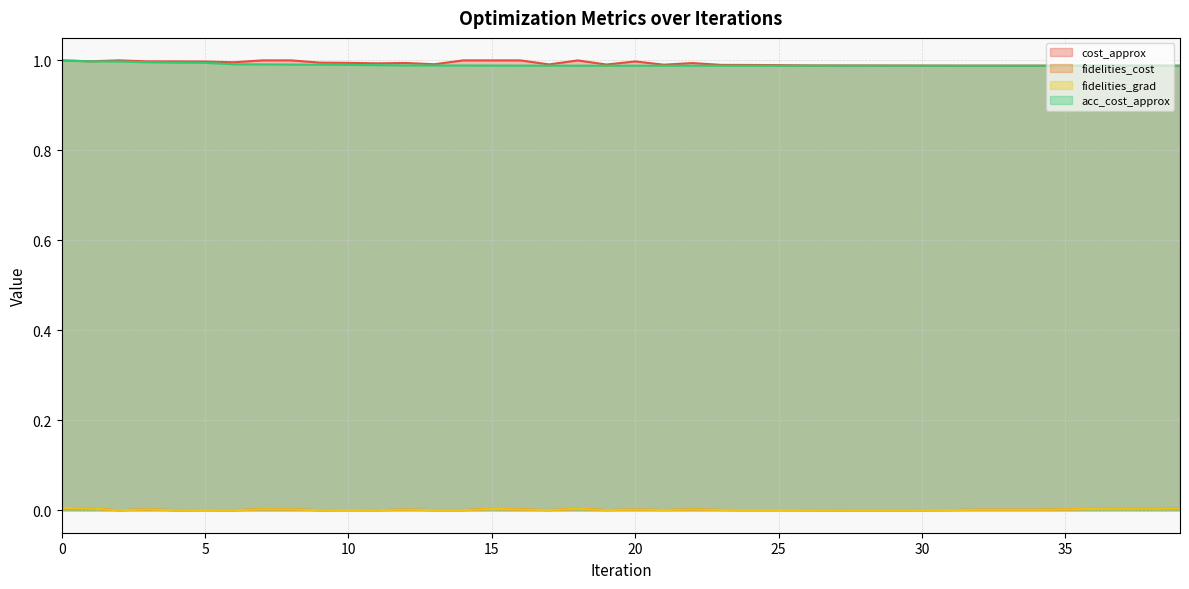

Which series has the largest total across all categories?

cost_approx